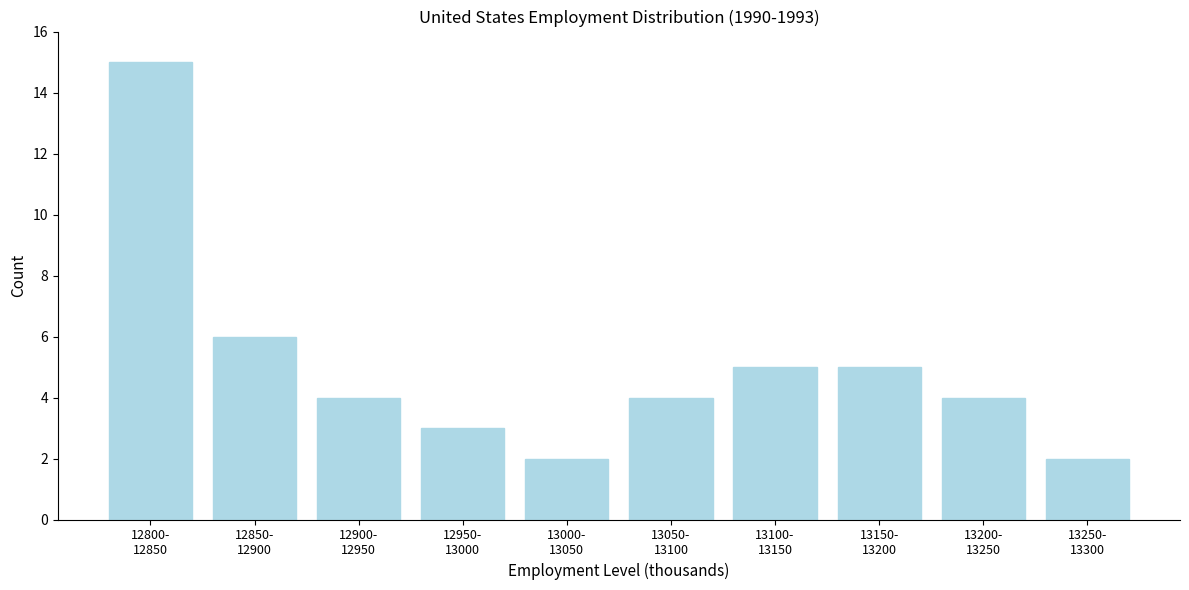

Reading left to right, list all the values displayed in this chart.

15	6	4	3	2	4	5	5	4	2